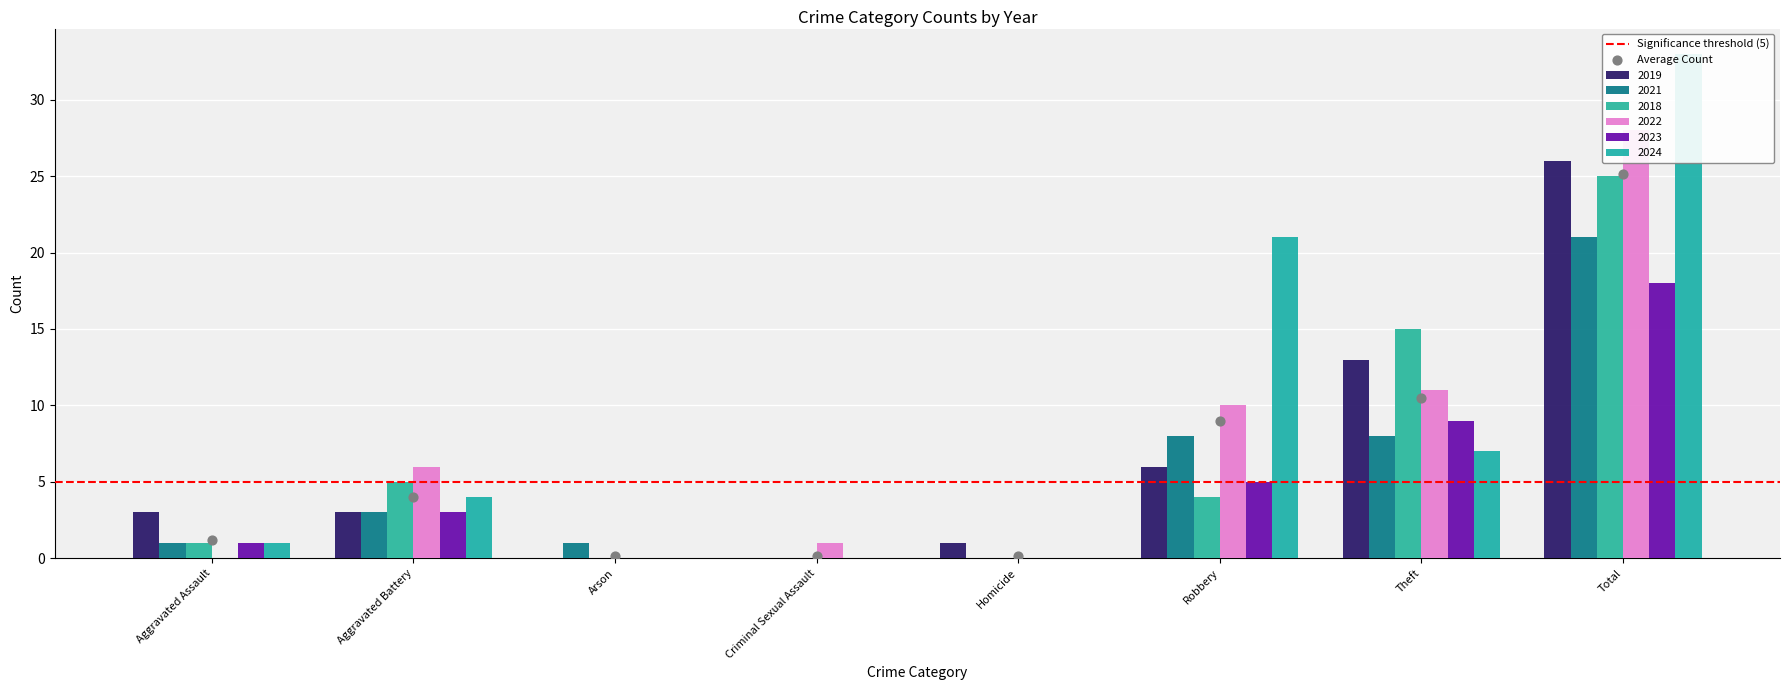

Which series has the largest total across all categories?

2024